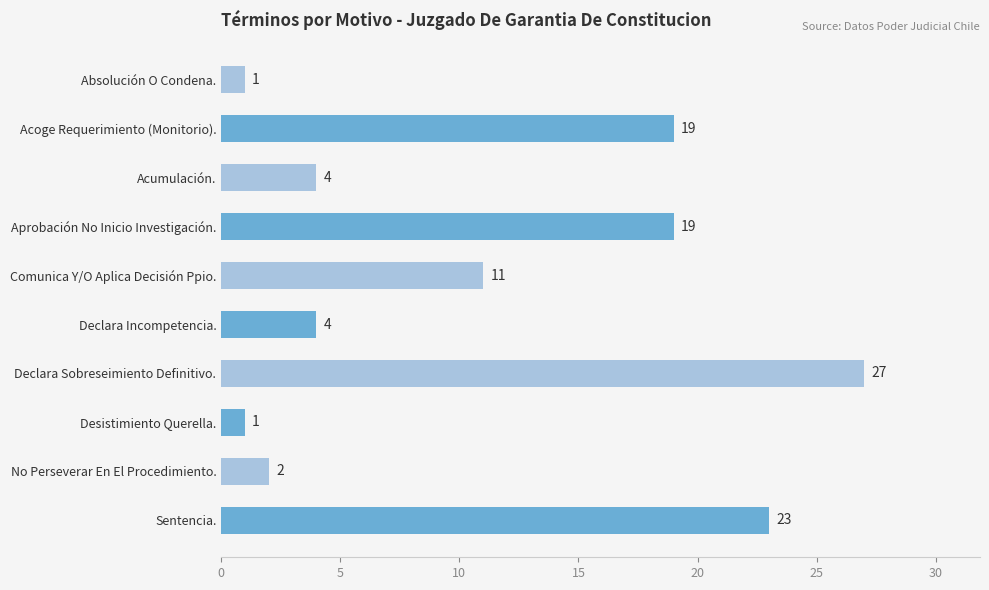

Reading bottom to top, list all the values displayed in this chart.

Sentencia.=23	No Perseverar En El Procedimiento.=2	Desistimiento Querella.=1	Declara Sobreseimiento Definitivo.=27	Declara Incompetencia.=4	Comunica Y/O Aplica Decisión Ppio.=11	Aprobación No Inicio Investigación.=19	Acumulación.=4	Acoge Requerimiento (Monitorio).=19	Absolución O Condena.=1